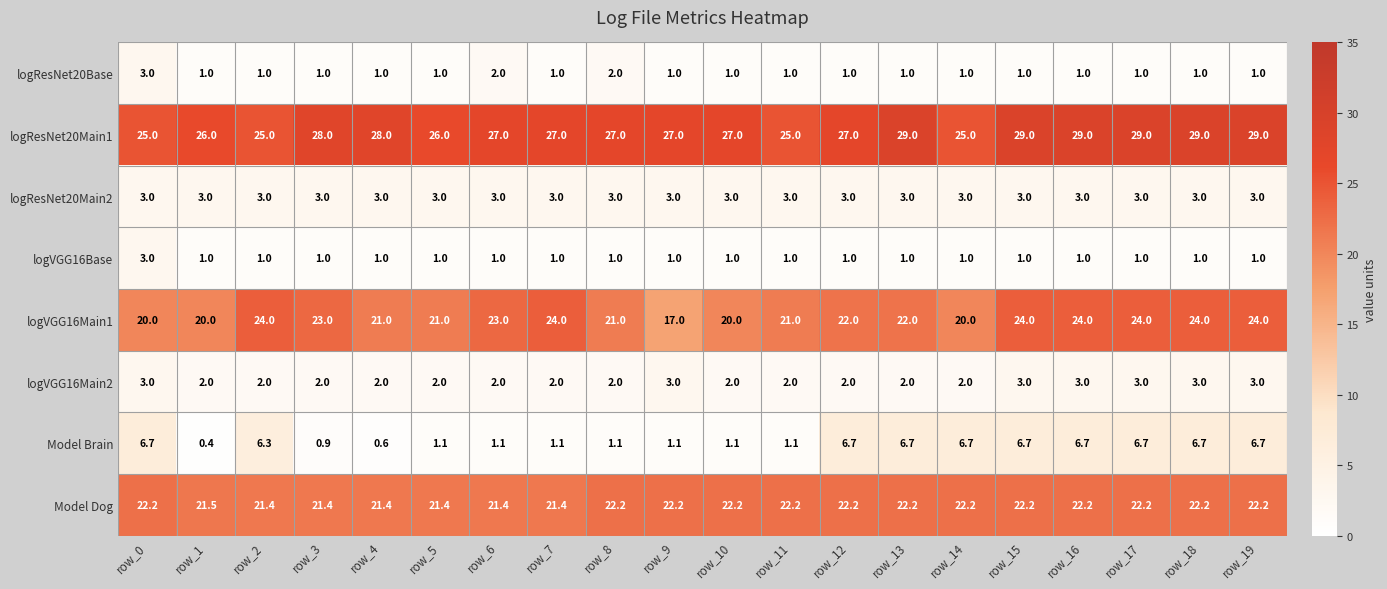

What is the average value of the logResNet20Main1 series?

27.2